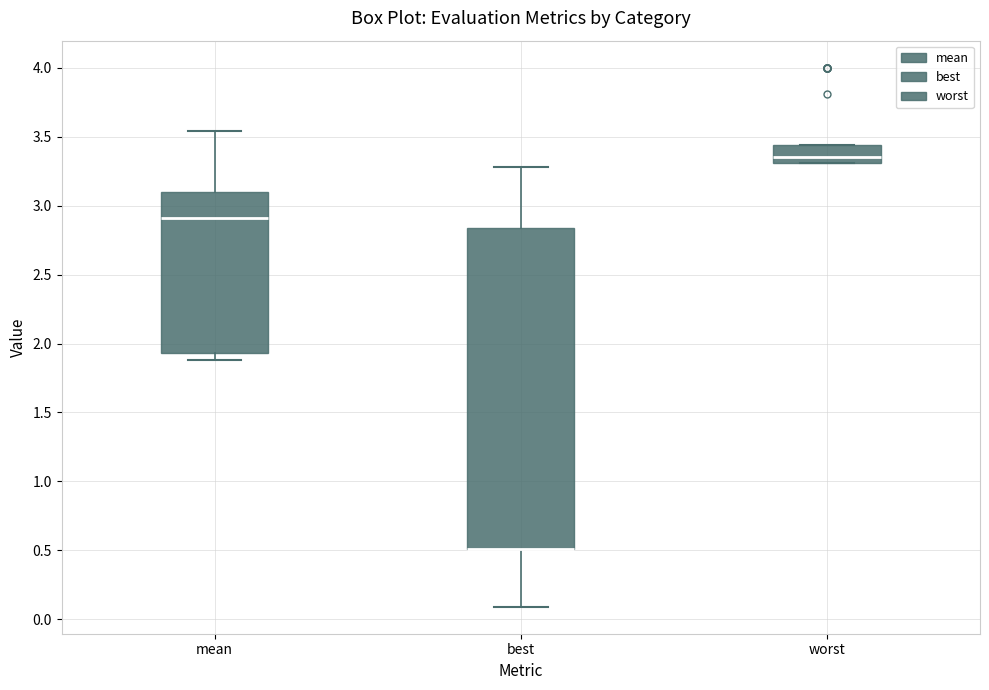

Reading left to right, transcribe this box plot: for each box, give where its median line is, the range the box spans, and where its two whiskers end, as read against the y-axis. The values are not printed on the chart, so give them approximately, as read against the axis.

mean: median 2.90, box 1.95 to 3.10, whiskers 1.90 to 3.55
best: median 0.50 (drawn on the box's lower edge), box 0.50 to 2.85, whiskers 0.10 to 3.30
worst: median 3.35, box 3.30 to 3.45, whiskers 3.30 to 3.45